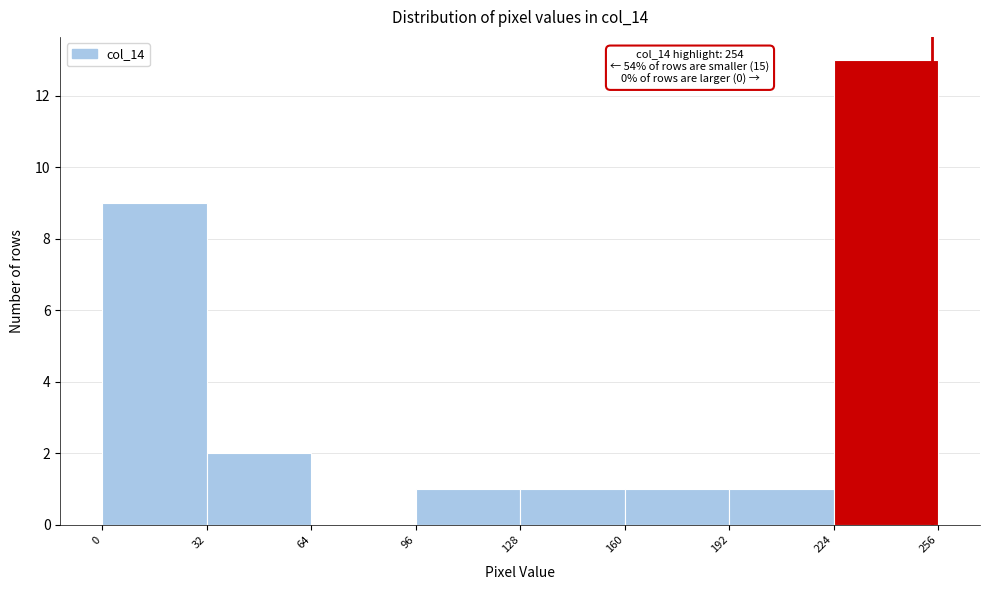

Over which range of the x-axis is the bar tallest?

224 to 256